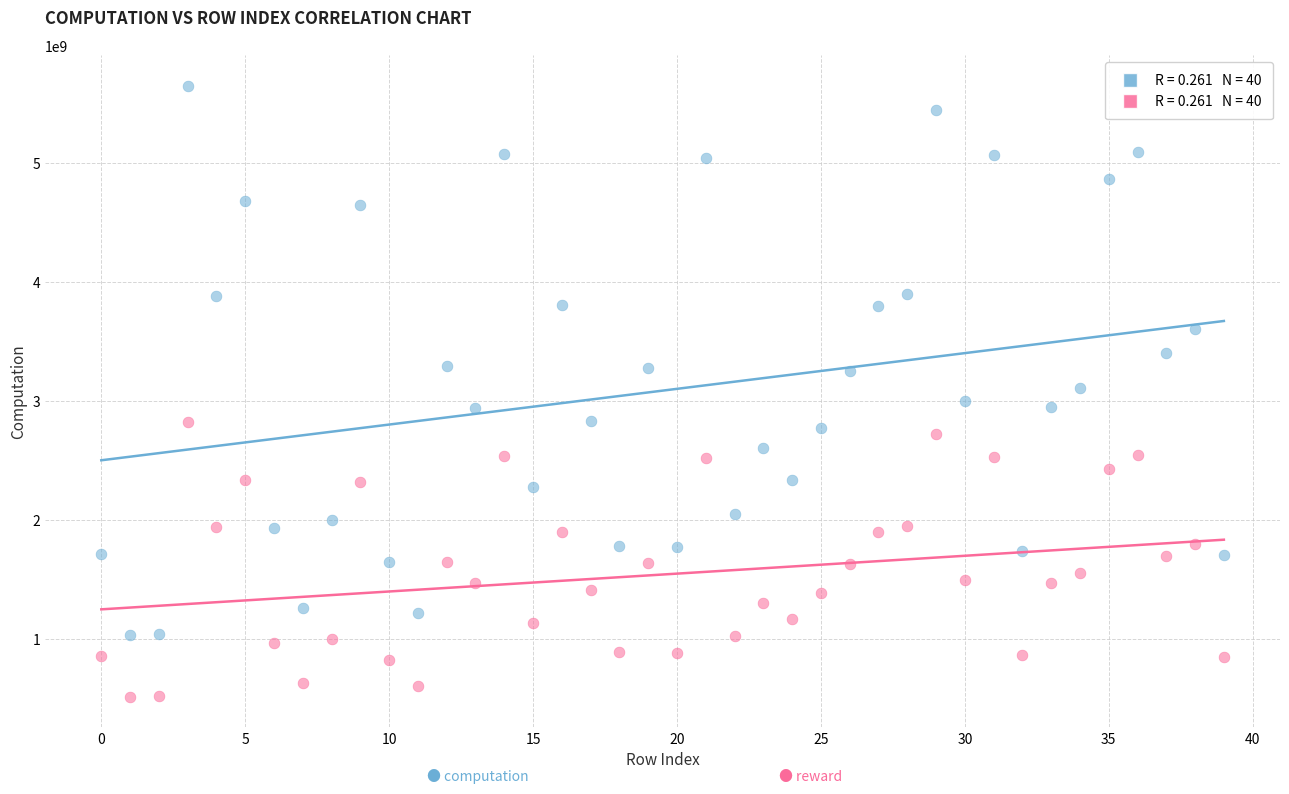

How many data points are displayed?

80